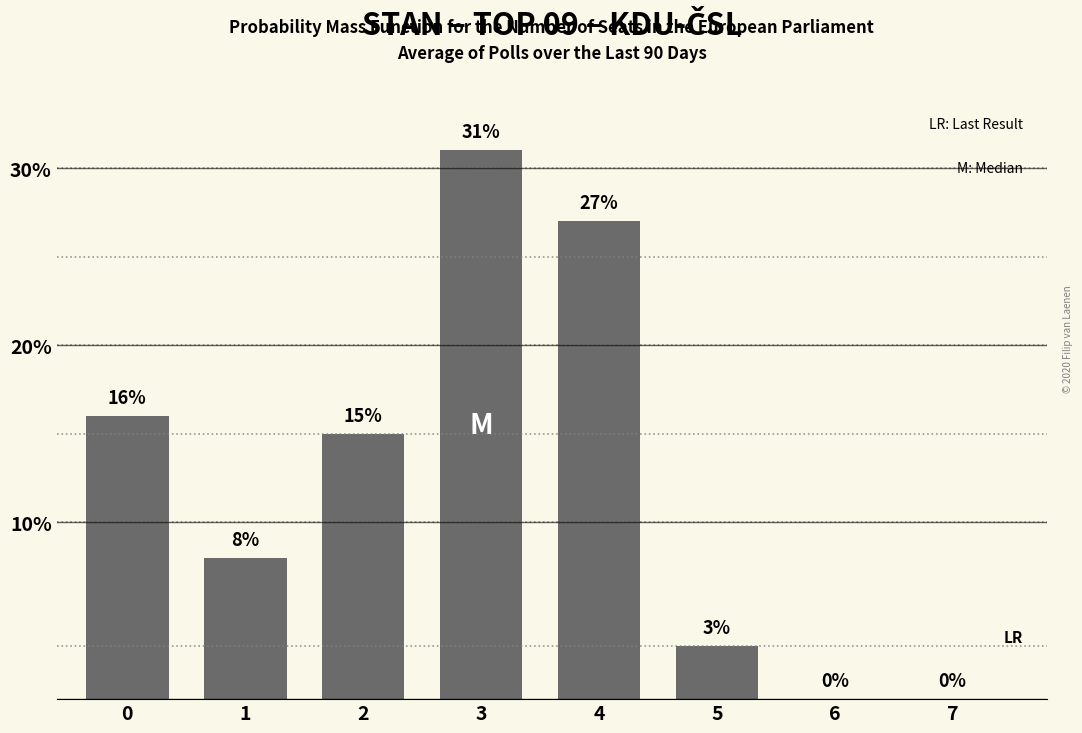

What is the sum of all values?

100